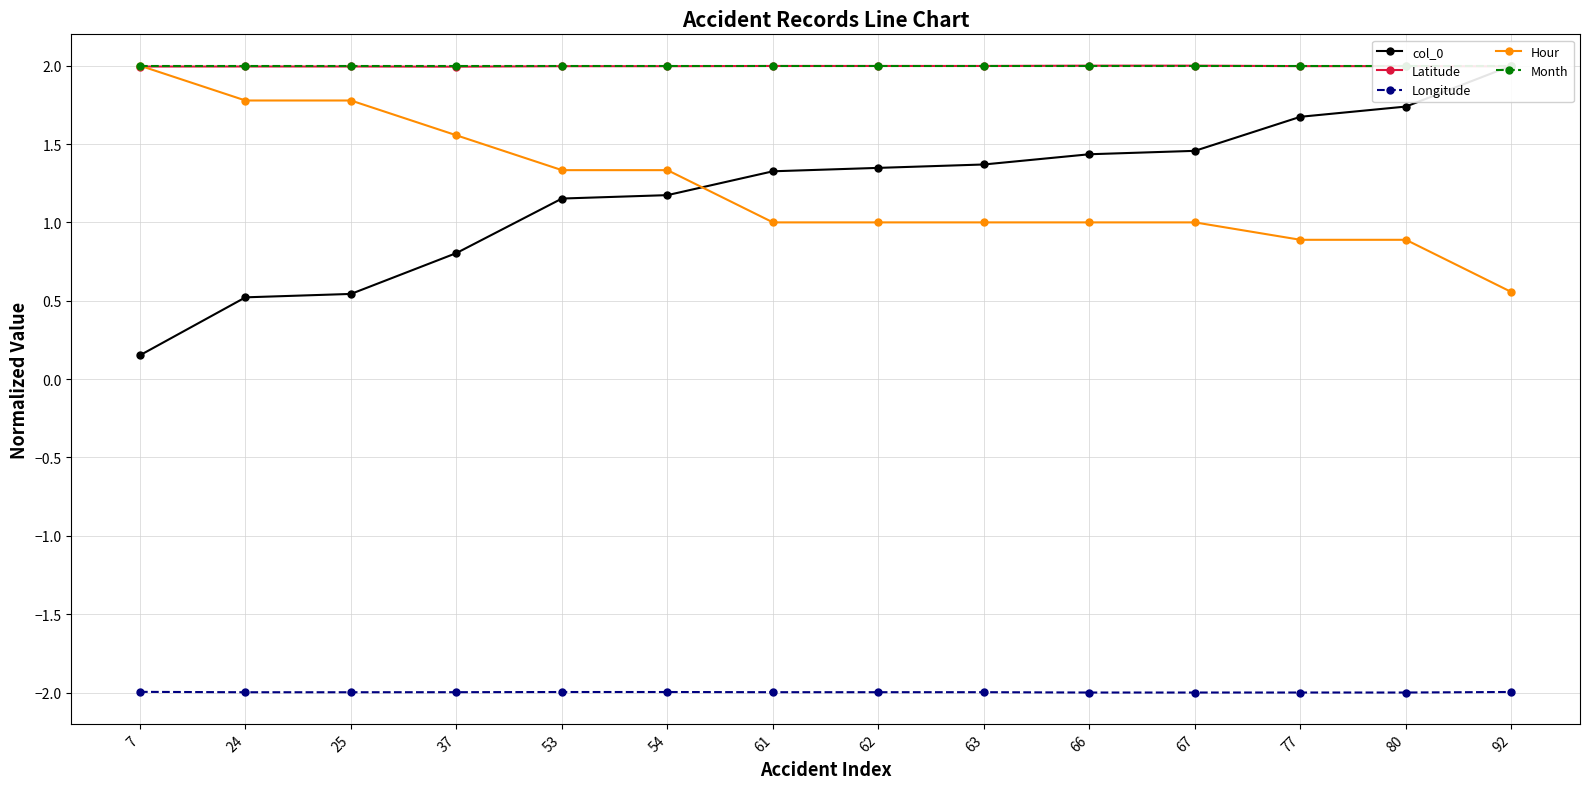

Which series has the largest range (max minus min)?

col_0